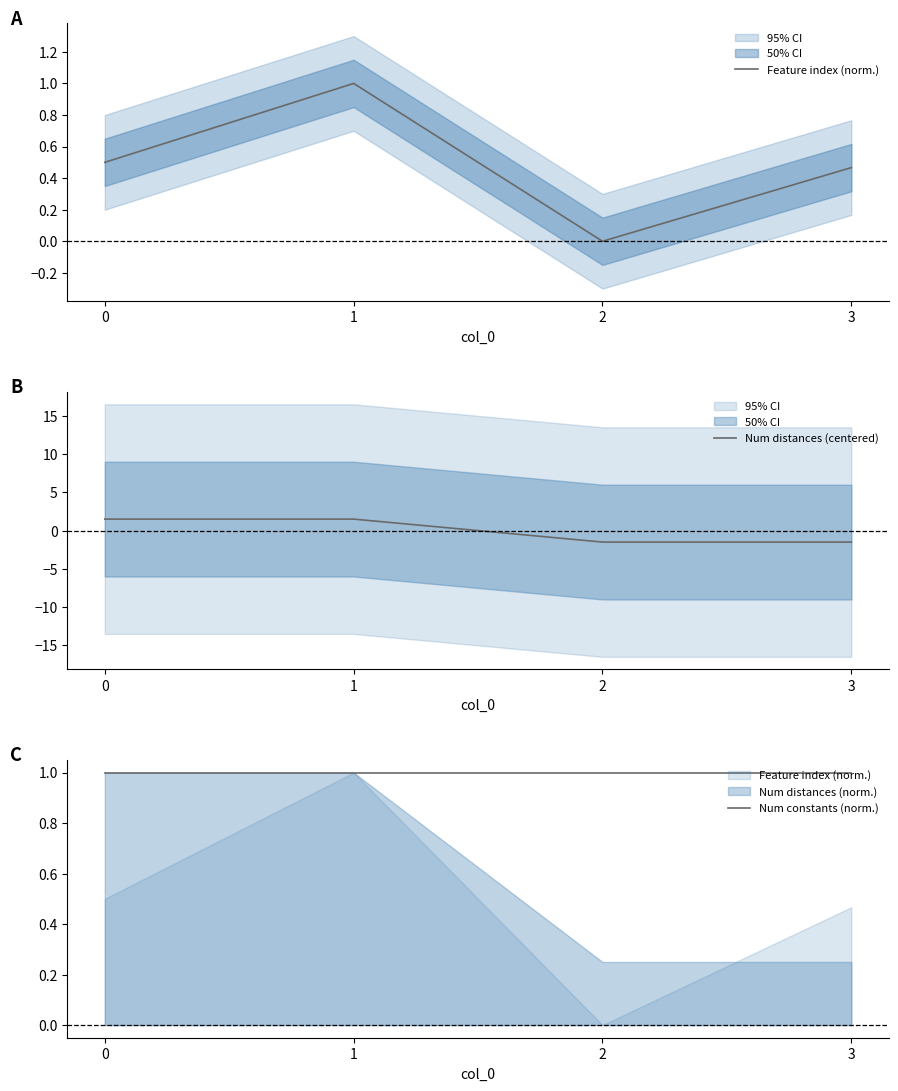

The value of Num constants (norm.) at 0 is 1.0. True or false?

True